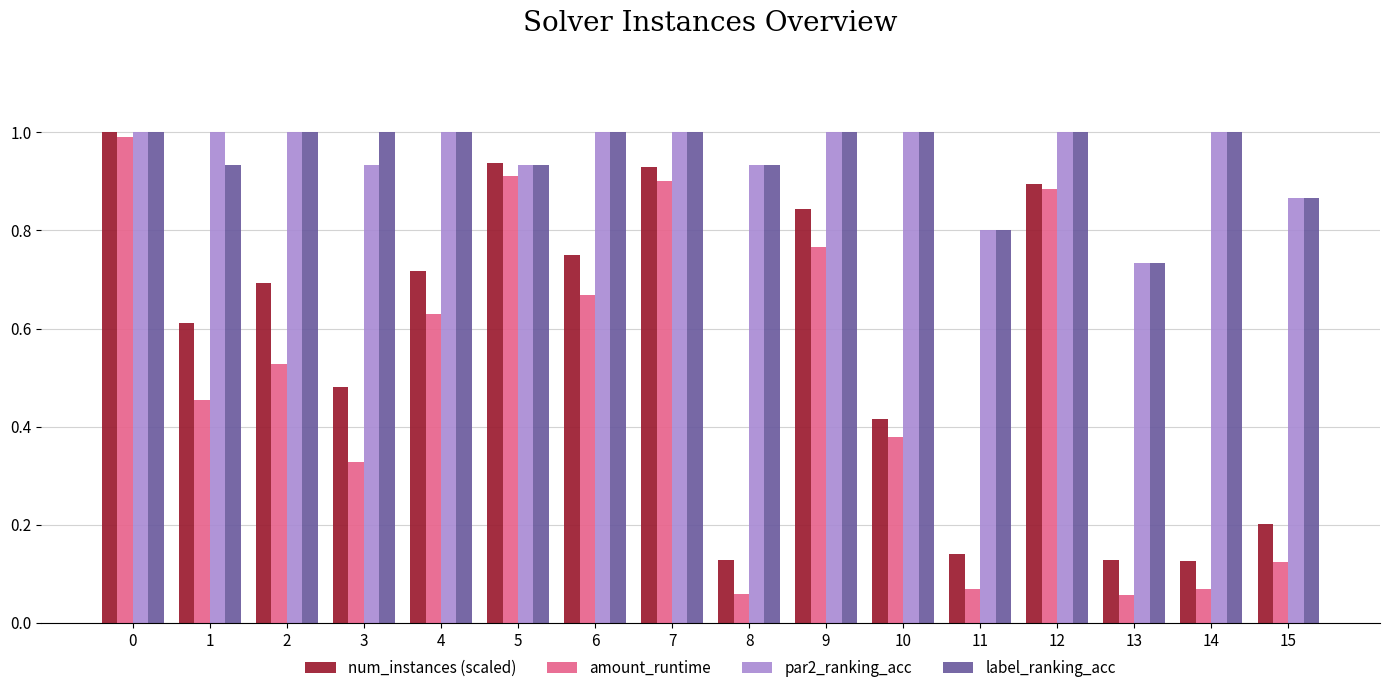

What is the maximum value for num_instances (scaled)?

1.0